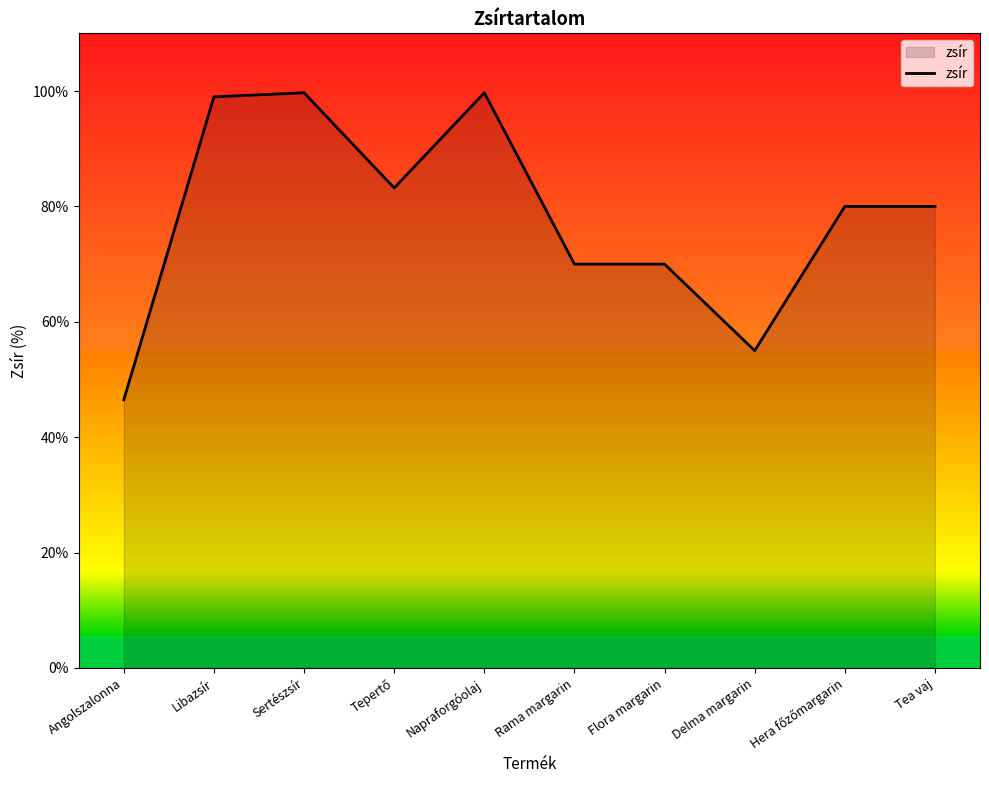

True or false: the data shows 46.5 at Angolszalonna.

True